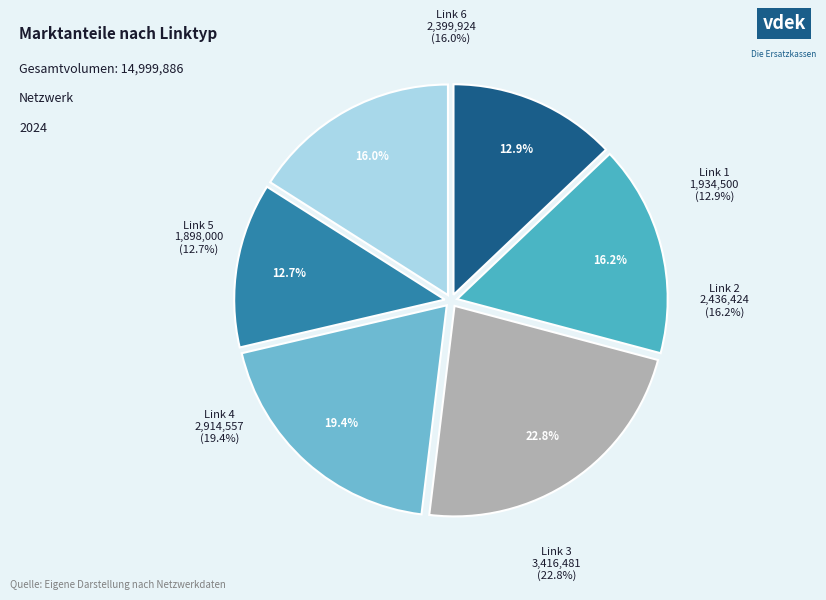

Between Link 3 and Link 4, which is larger?

Link 3